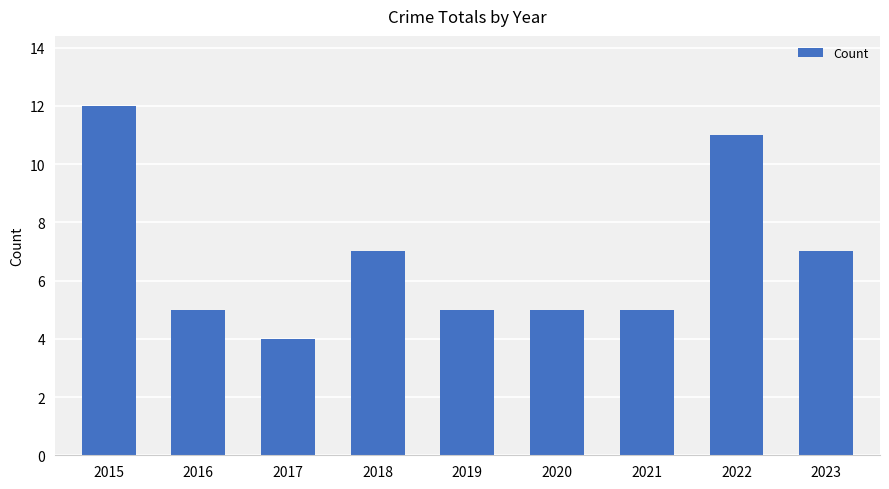

What is the smallest value displayed?

4